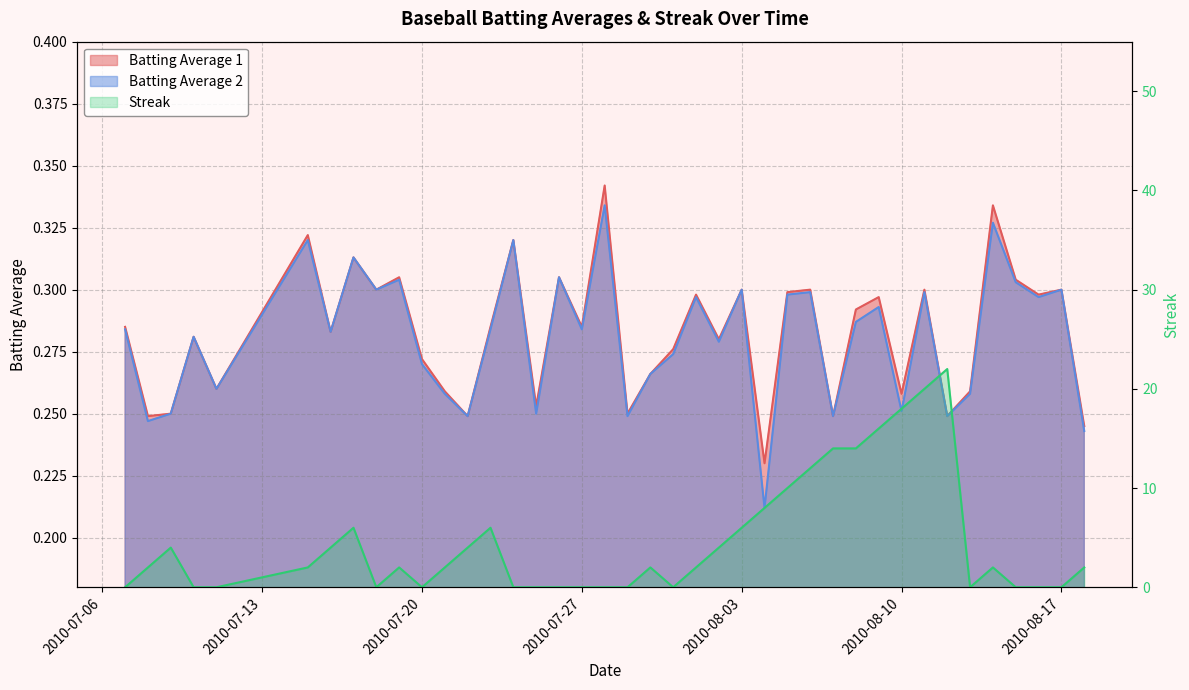

How many values in the Streak series are below 2?

16